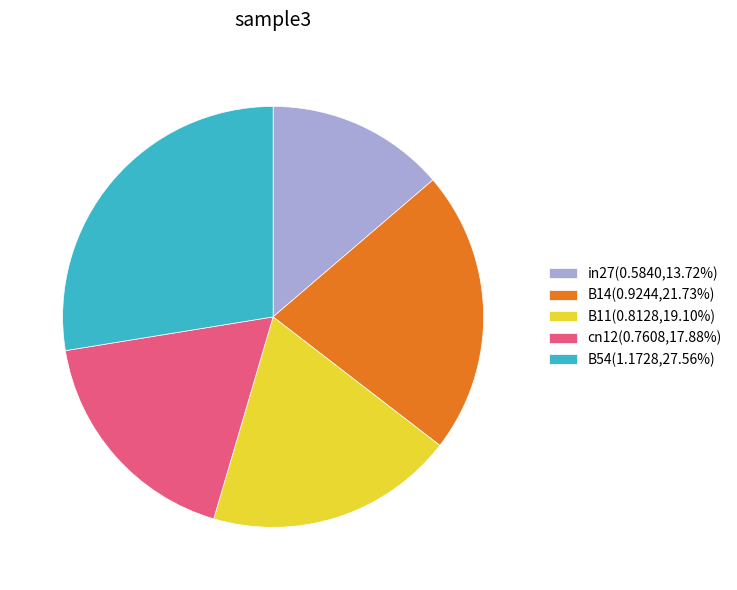

Between B14 and B11, which is larger?

B14